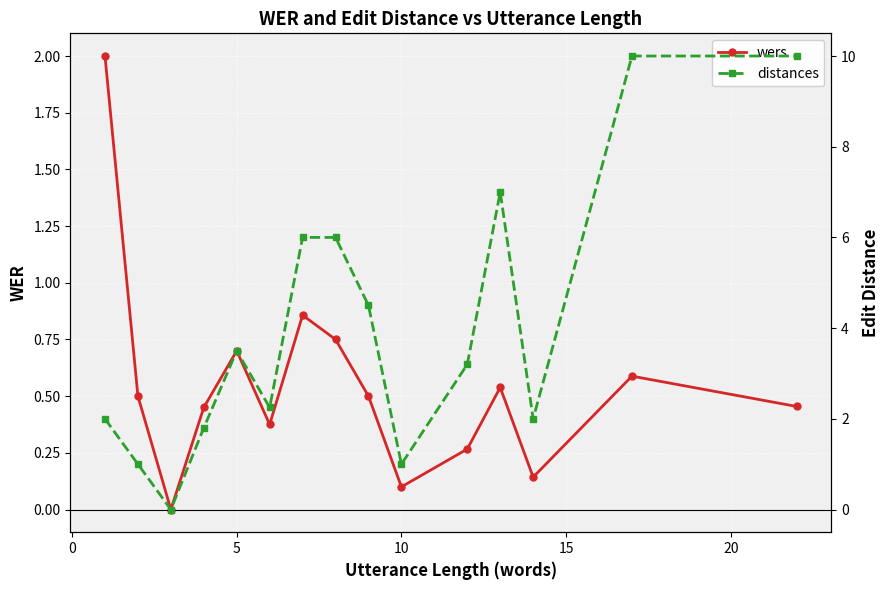

True or false: wers has more than 2 points higher than both neighbors.

True